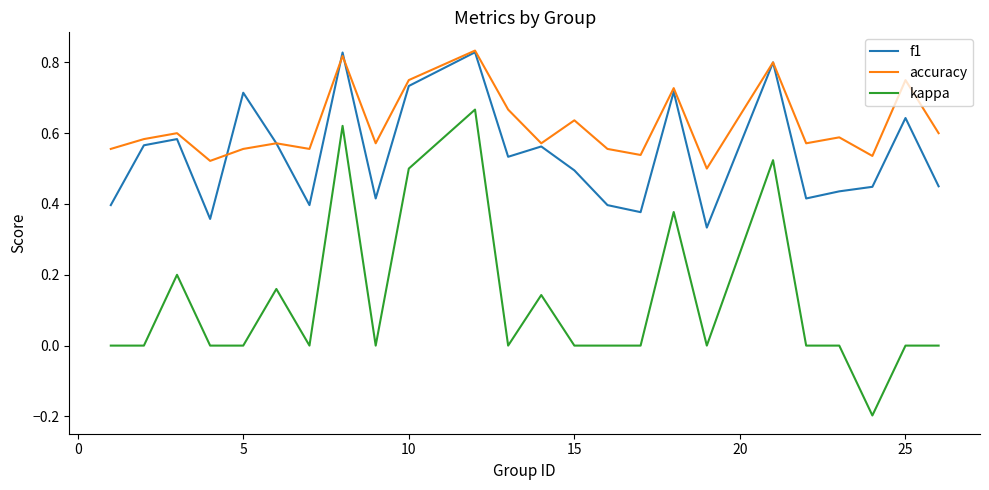

Is this an area chart (filled region under the line)?

No